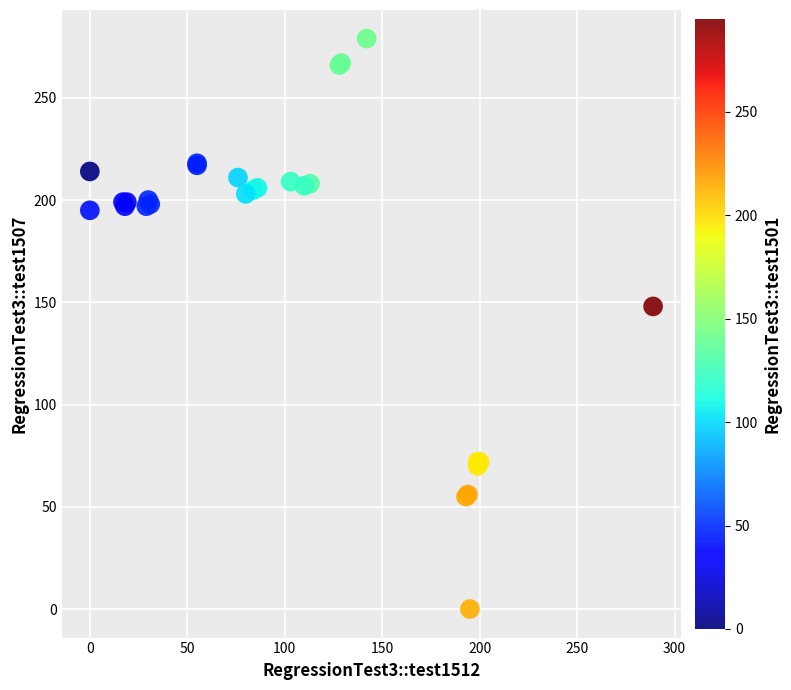

What Y value in the scatter plot is closest to 139?

148